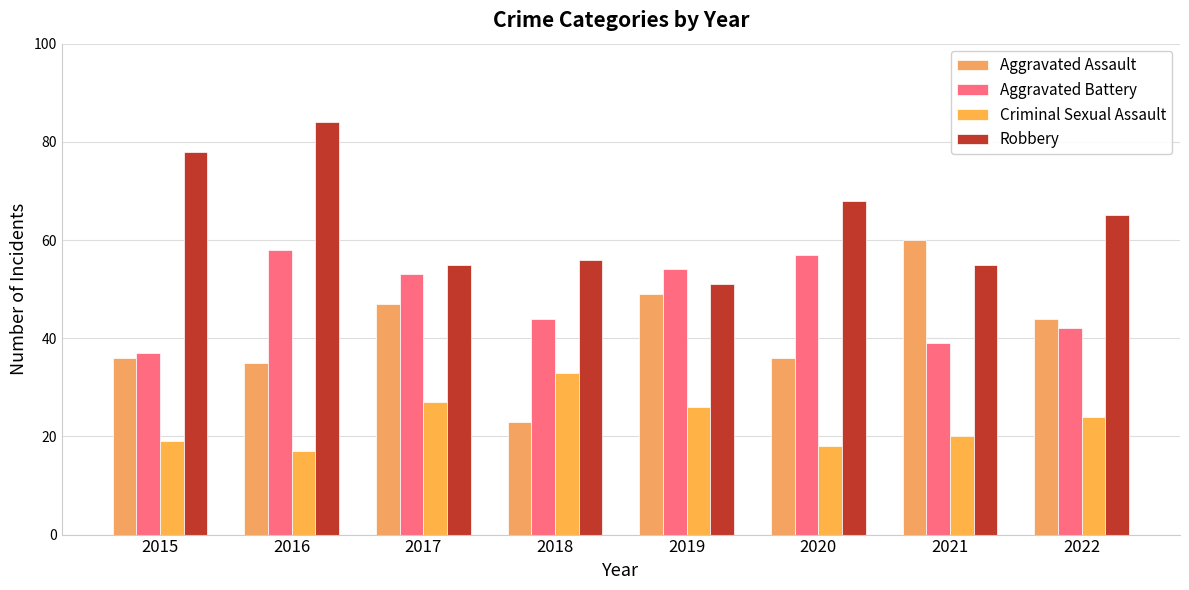

The Aggravated Assault series shows 47 at 2020. True or false?

False